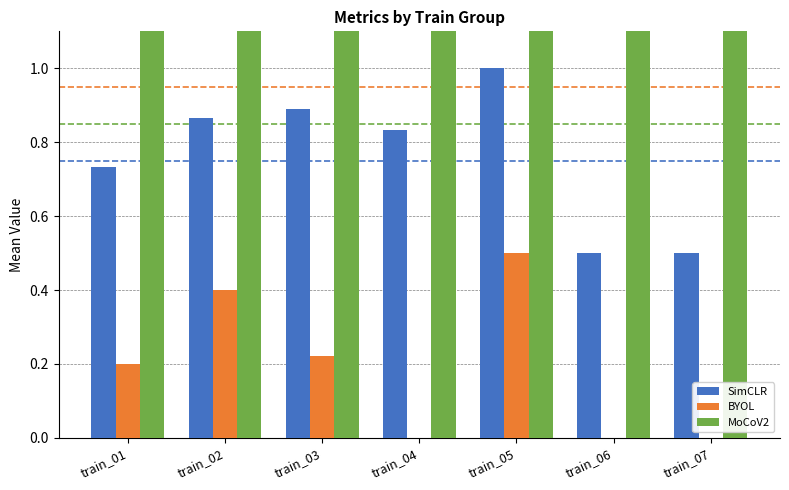

How many series are shown in this chart?

3